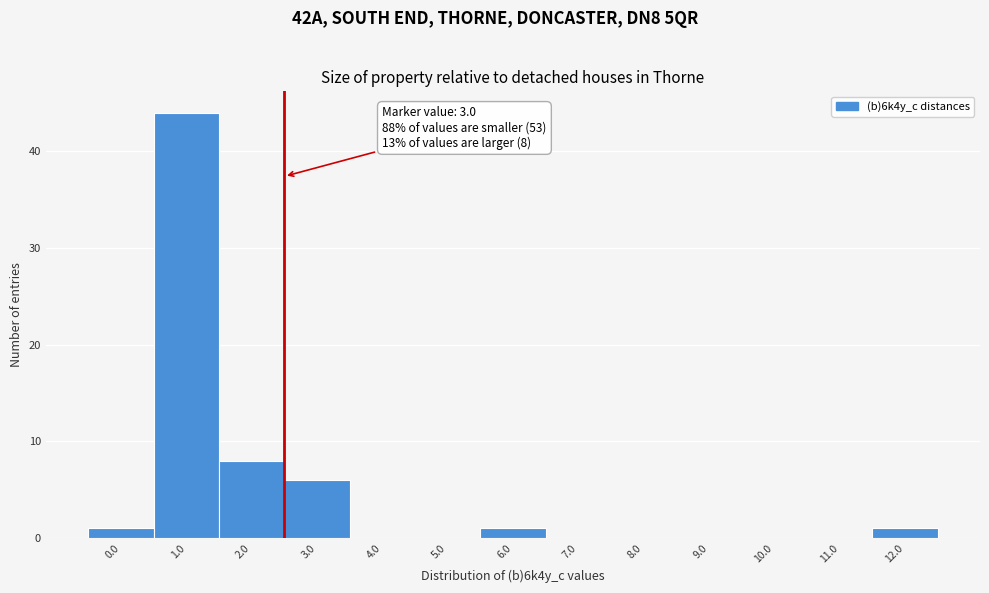

Reading left to right, what are all the values shown in this chart?

0.0=1	1.0=44	2.0=8	3.0=6	4.0=0	5.0=0	6.0=1	7.0=0	8.0=0	9.0=0	10.0=0	11.0=0	12.0=1